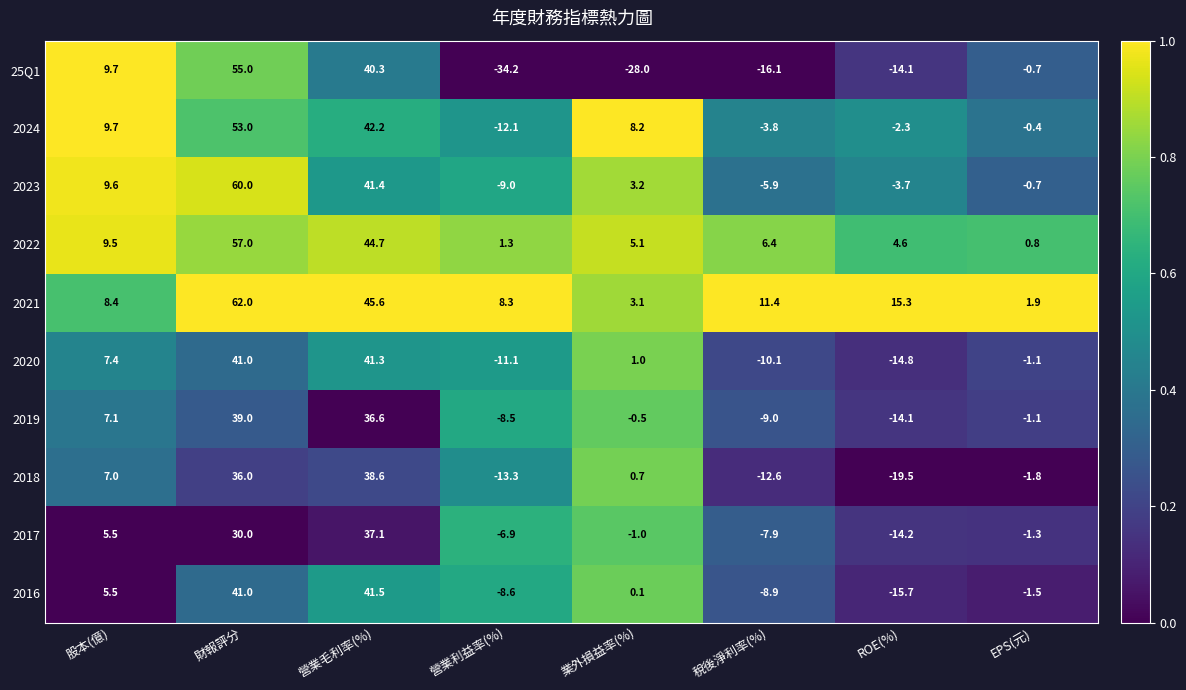

What is the greatest value displayed?

62.0